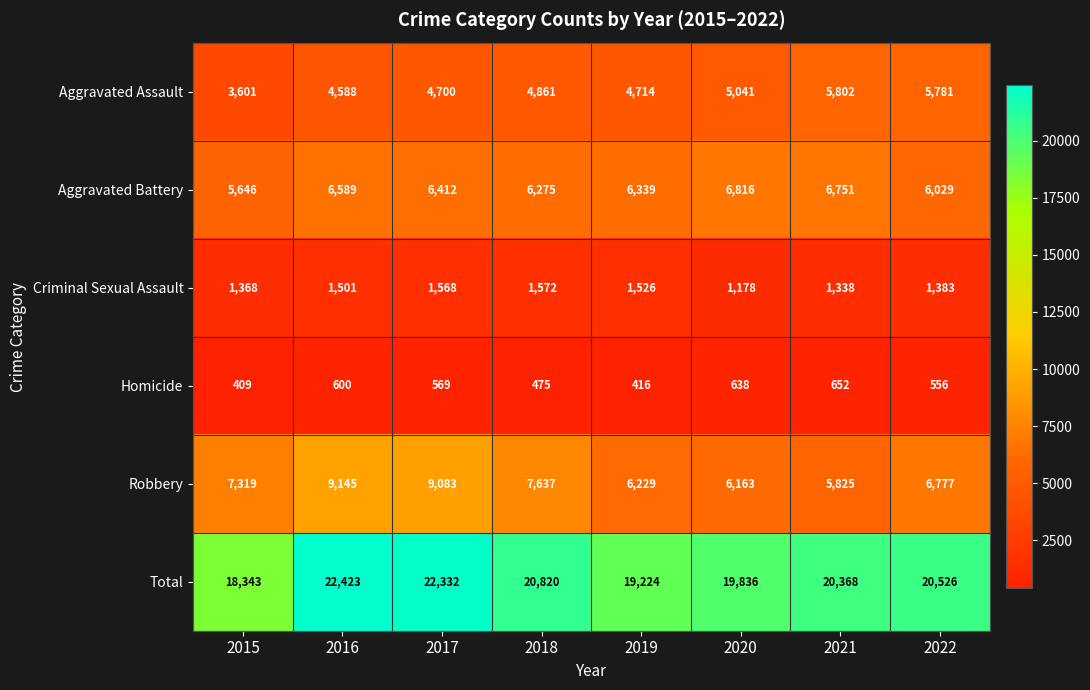

At how many categories does at least one series exceed 12210?

8